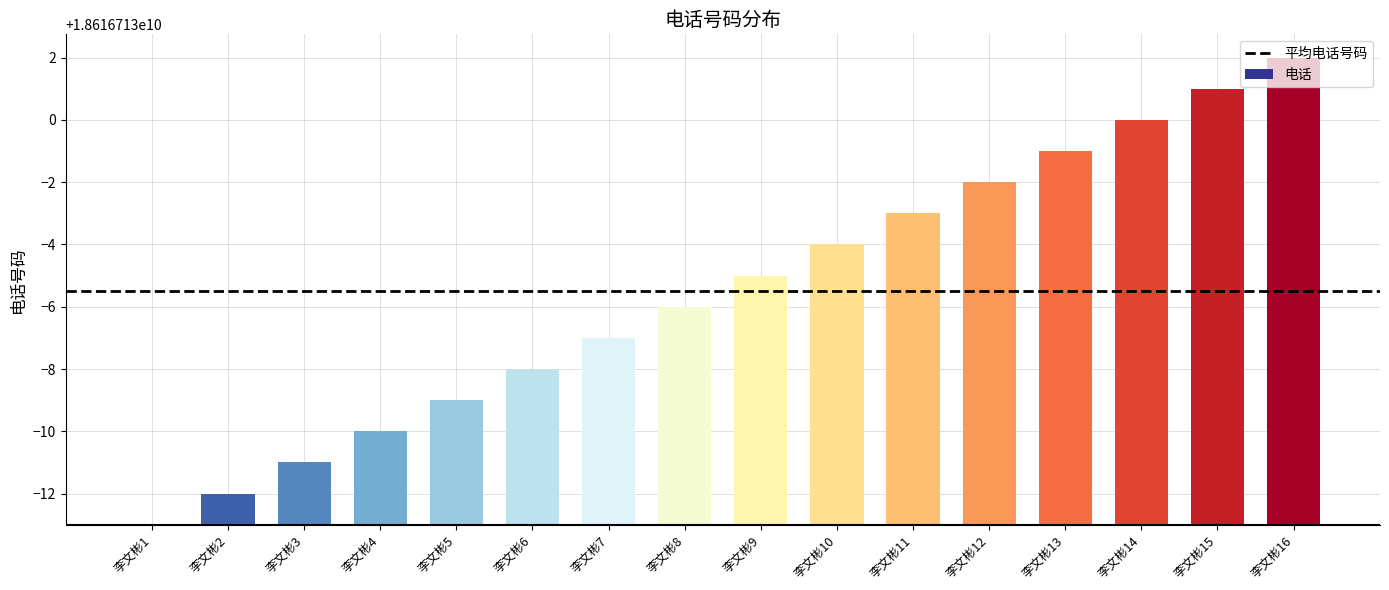

The chart shows a value of 8 at 李文彬7. True or false?

False